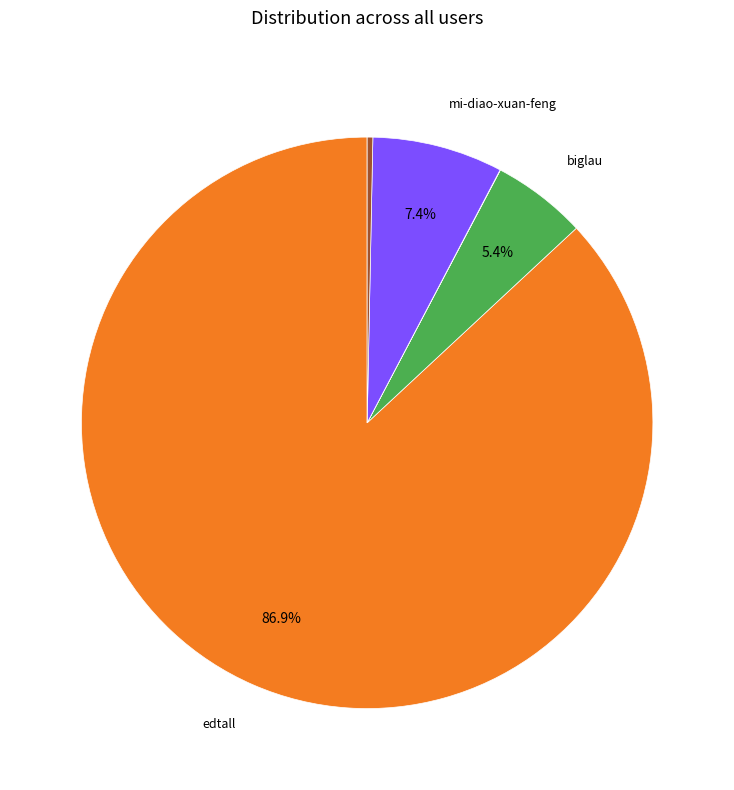

Is there a majority slice in this chart?

Yes